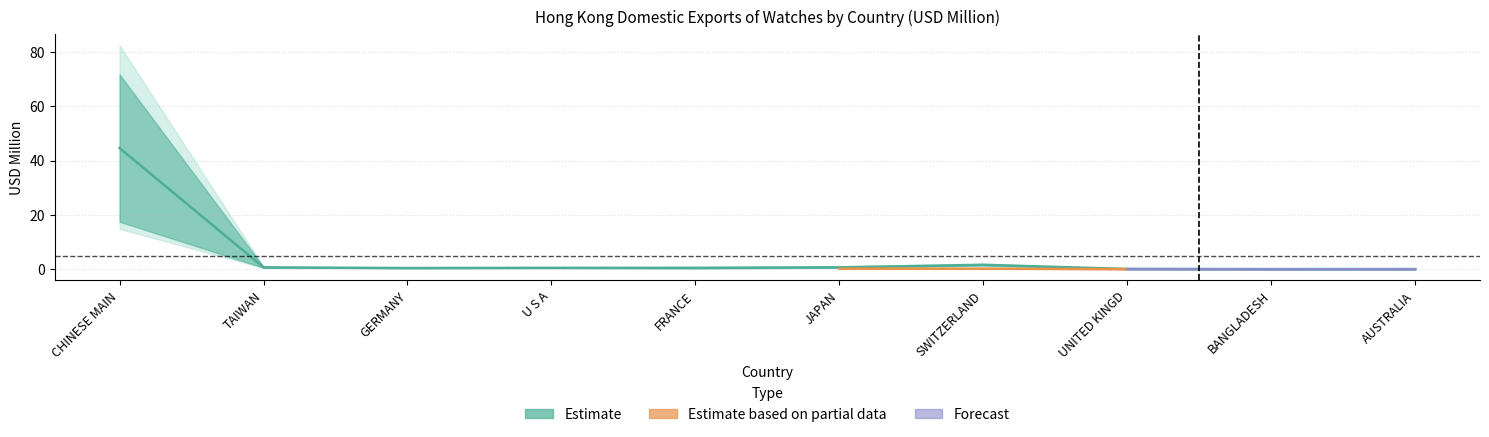

At how many categories does at least one series exceed 30?

1